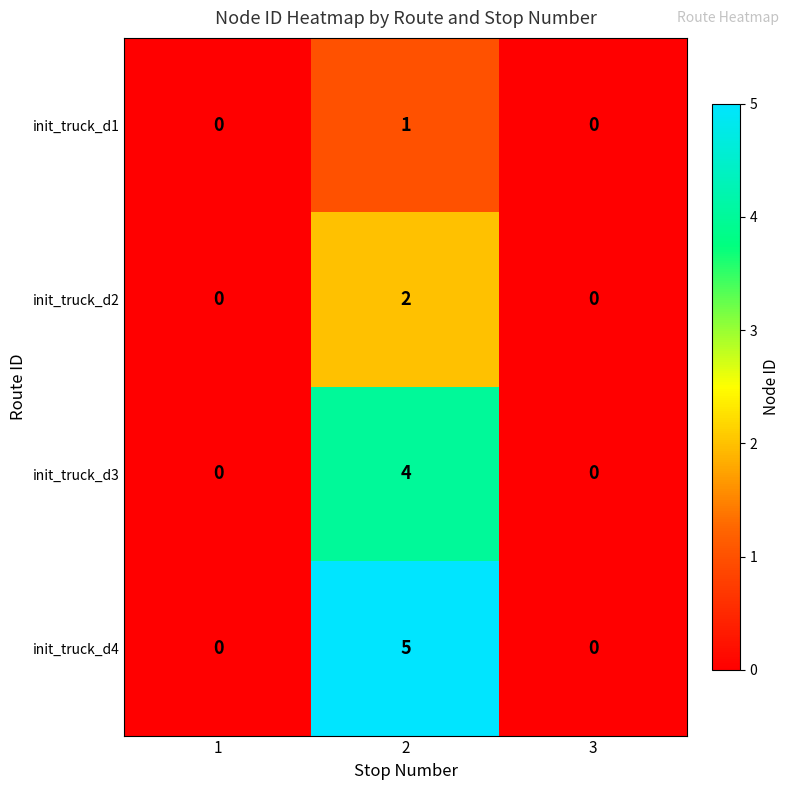

What is the sum of the init_truck_d3 values at 2 and 1?

4